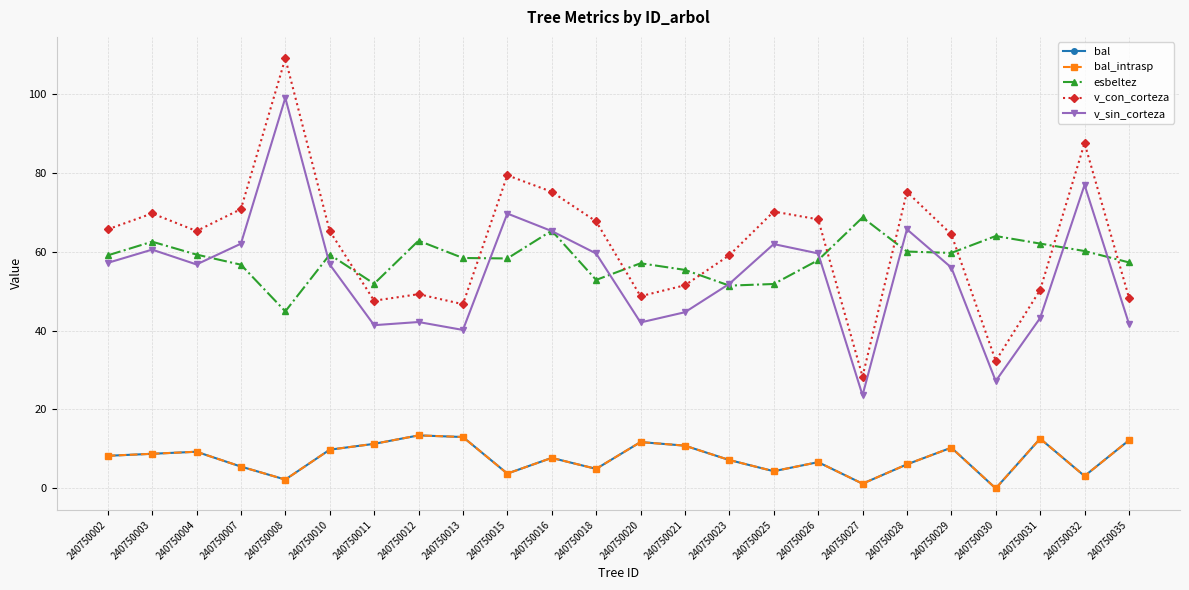

How many interior local valleys does the bal_intrasp series have?

7